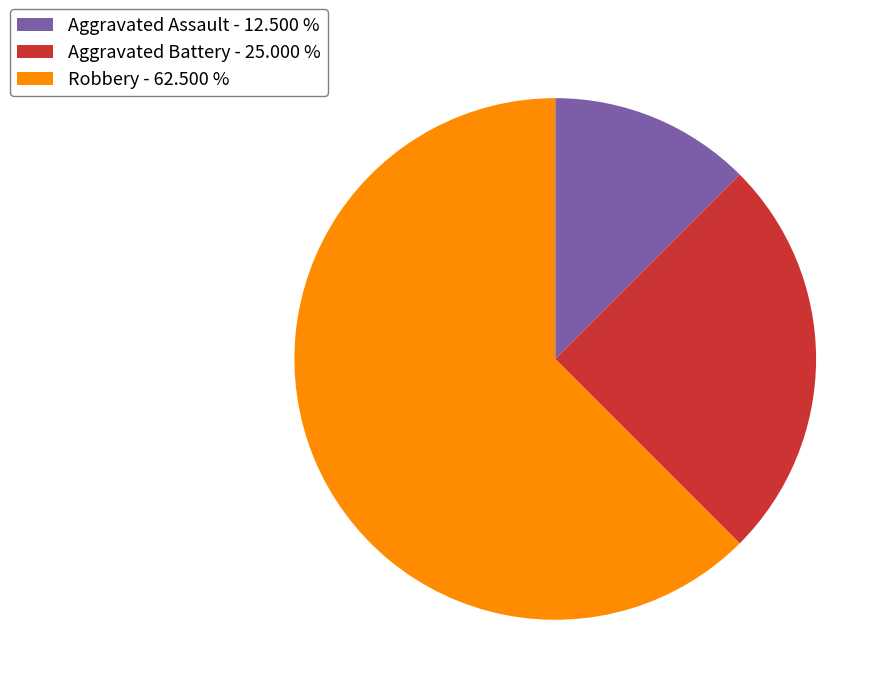

How many slices are in this pie chart?

3